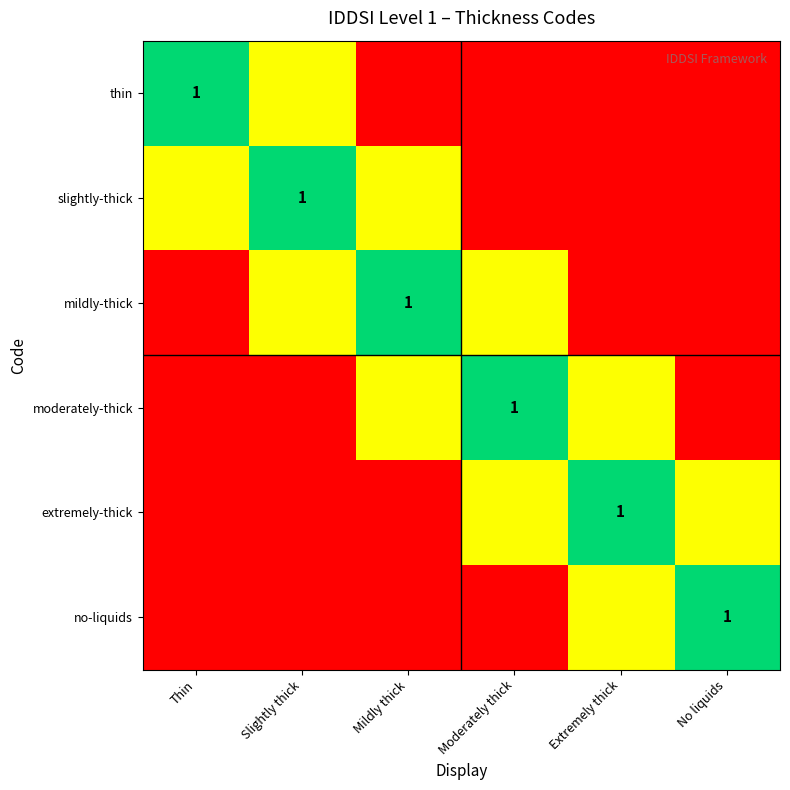

What is the total value across all series at Moderately thick?

2.0